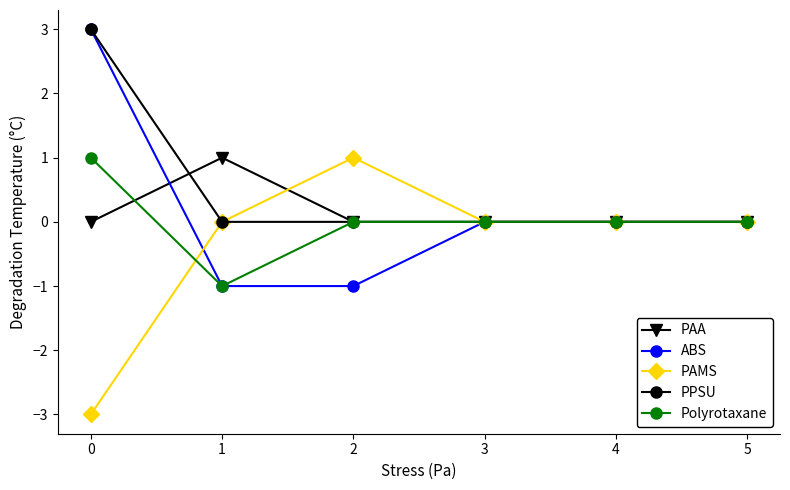

Does the chart have visible grid lines?

No